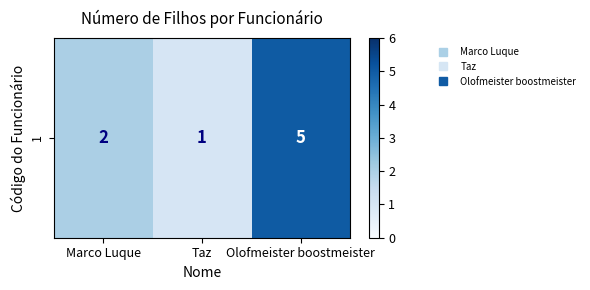

At which label does the data first exceed 2?

Olofmeister boostmeister